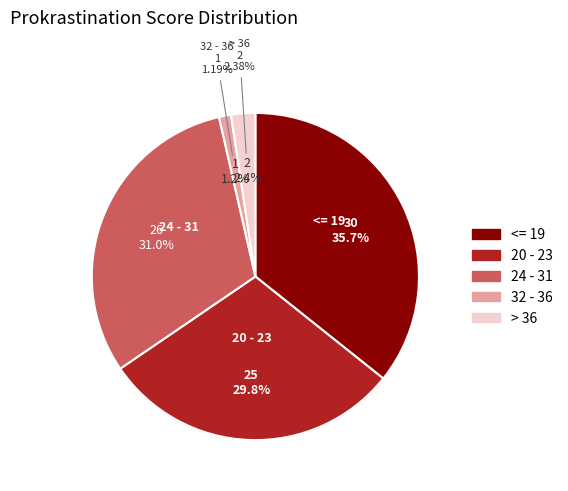

The <= 19 slice represents 36% of the pie. True or false?

True